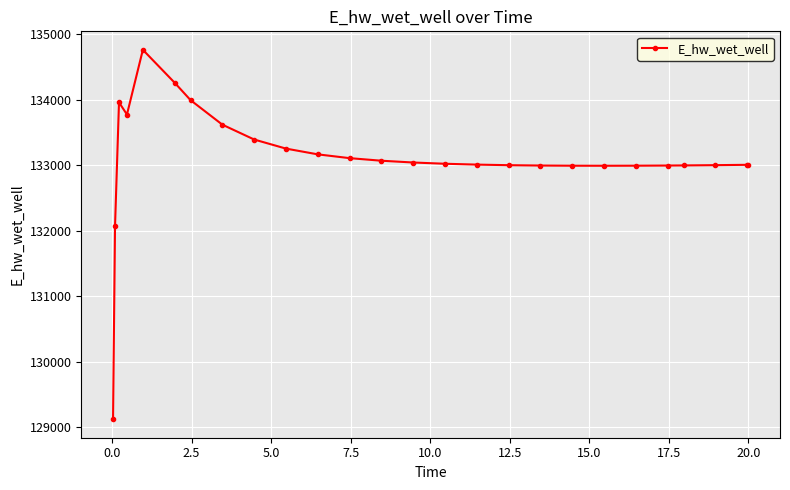

What is the value of the 18th point from the left?

132994.6